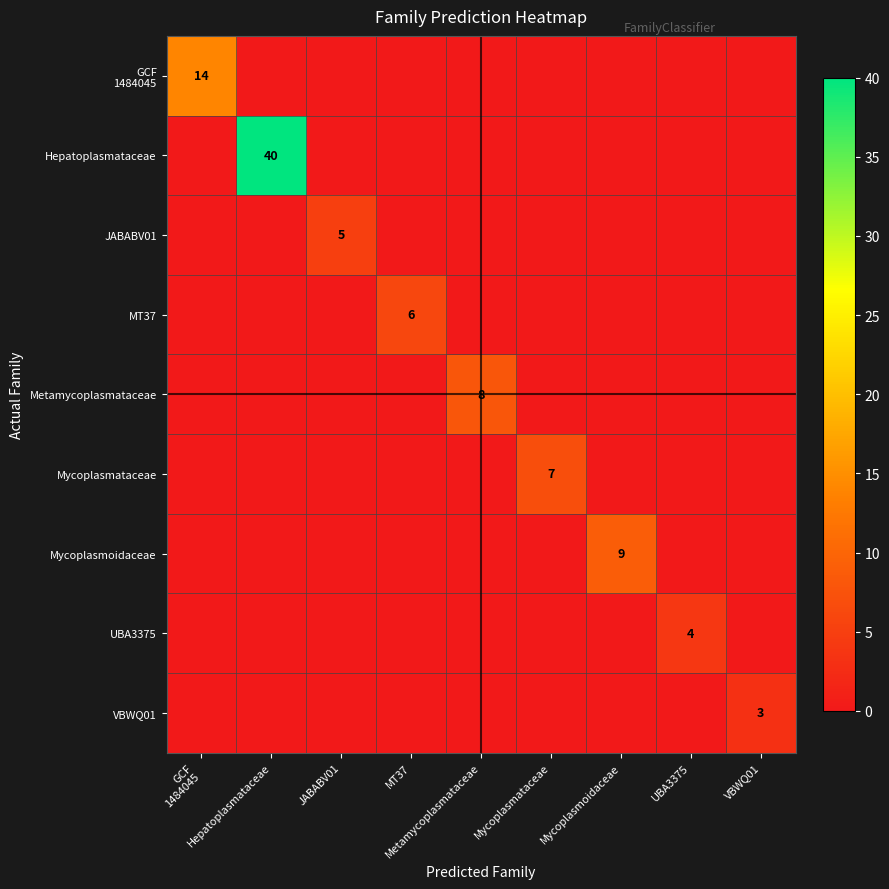

At which category is the sum across all series the highest?

Hepatoplasmataceae